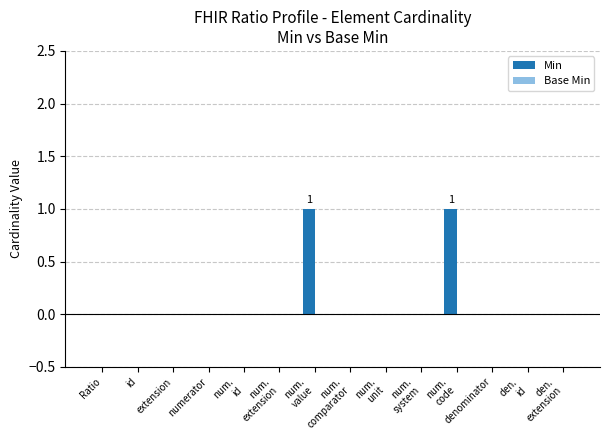

How many distinct data groups are displayed?

1